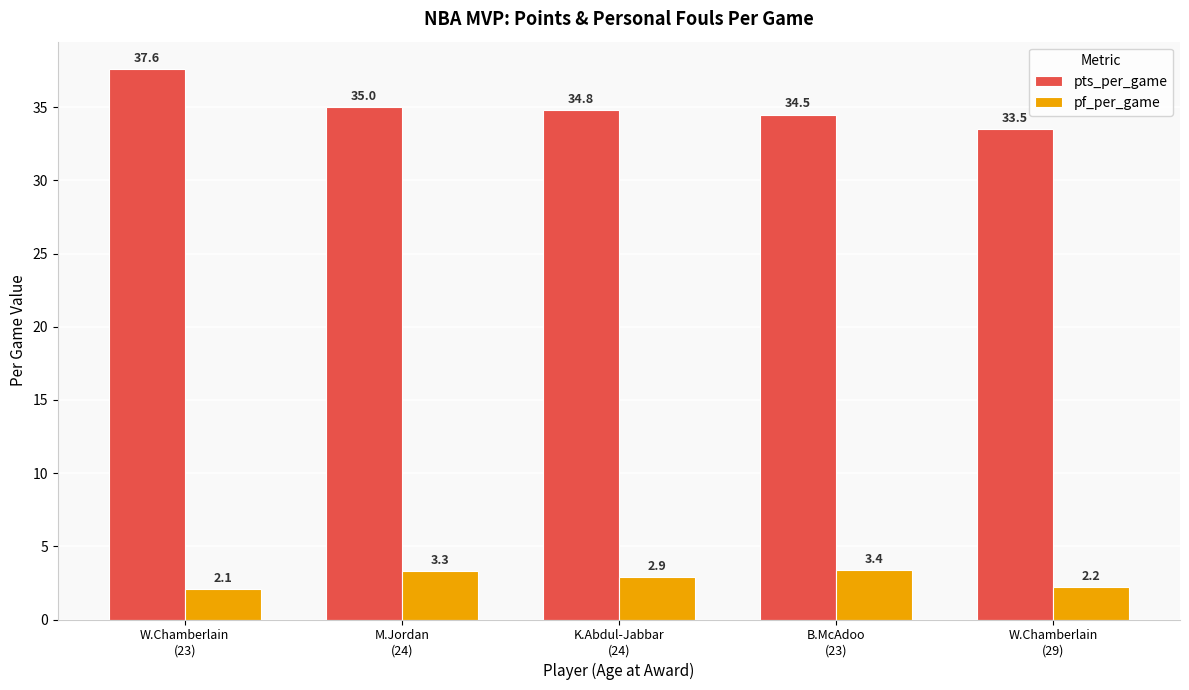

How many categories are shown in the chart?

5